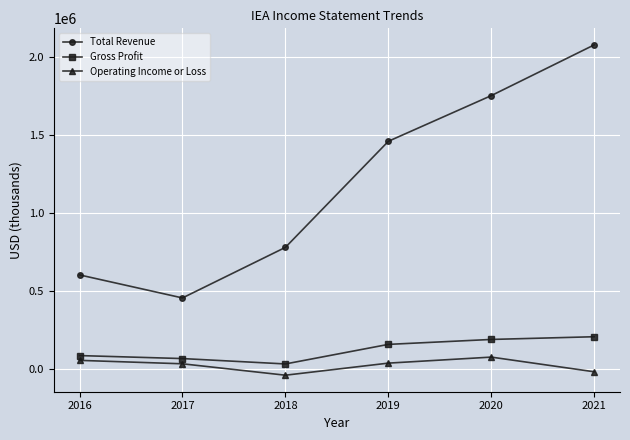

What value does the Gross Profit series have at 2017, to the nearest 50?

66000